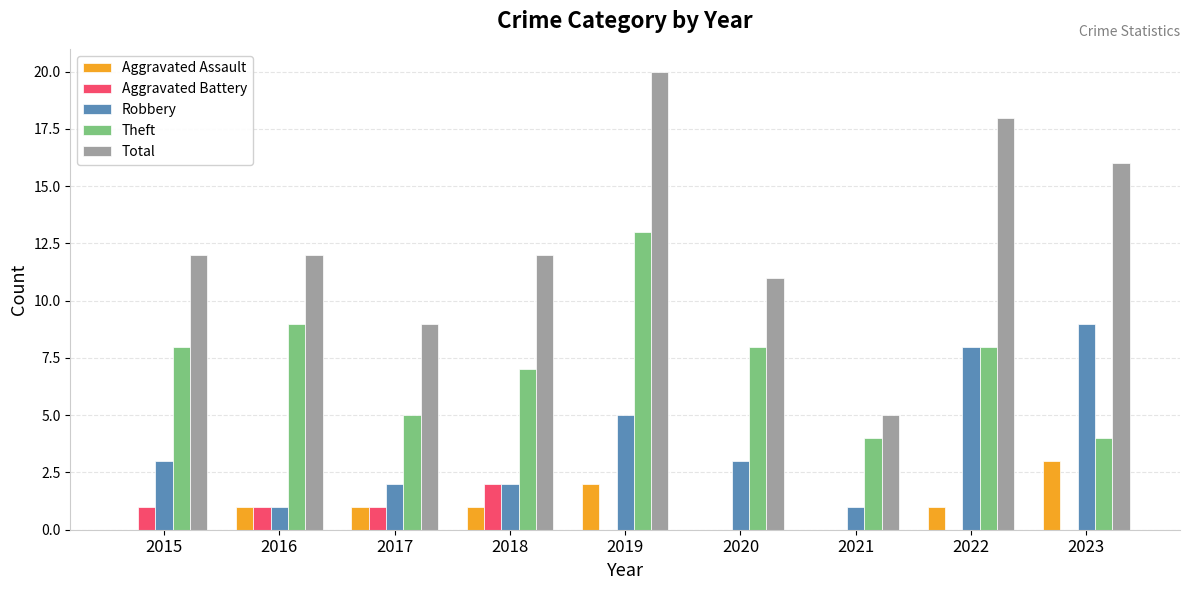

What is the maximum value shown in the chart?

20